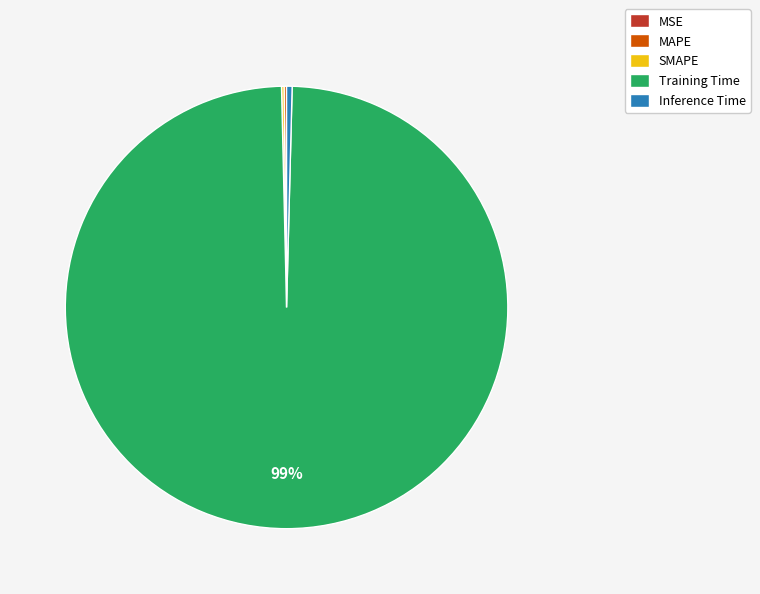

Is the sum of Training Time and Inference Time greater than half?

Yes